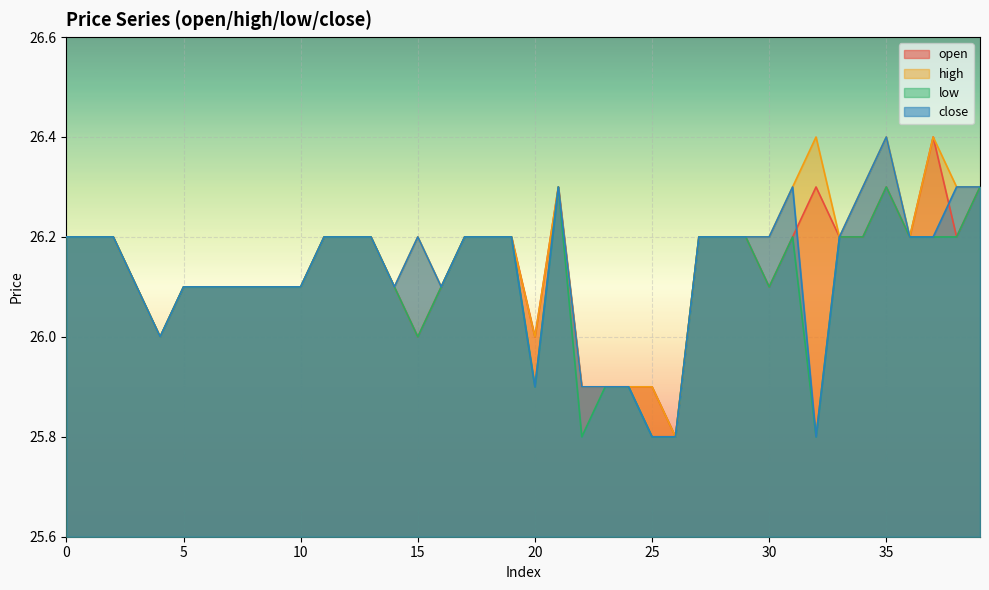

At which label is low closest to 26?

4